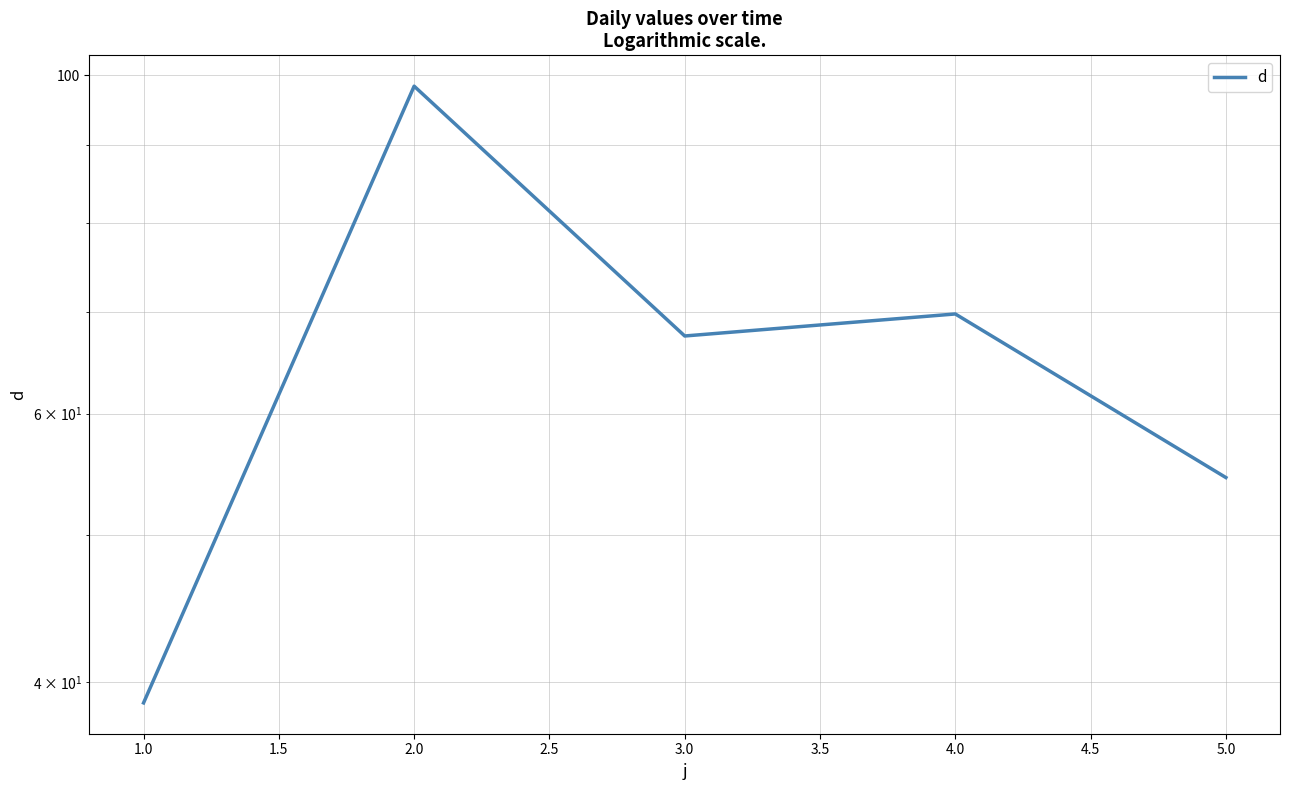

What is the sum of all values?

328.9